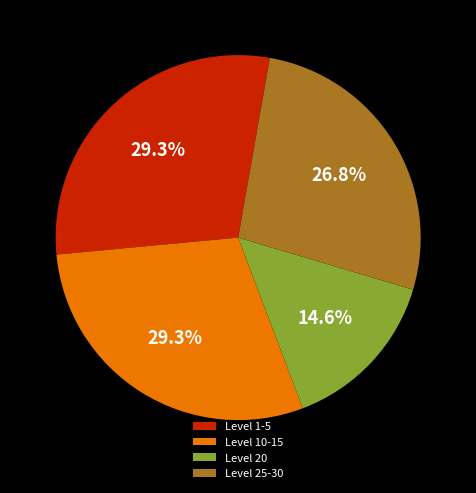

Is there any slice that represents more than half of the pie?

No